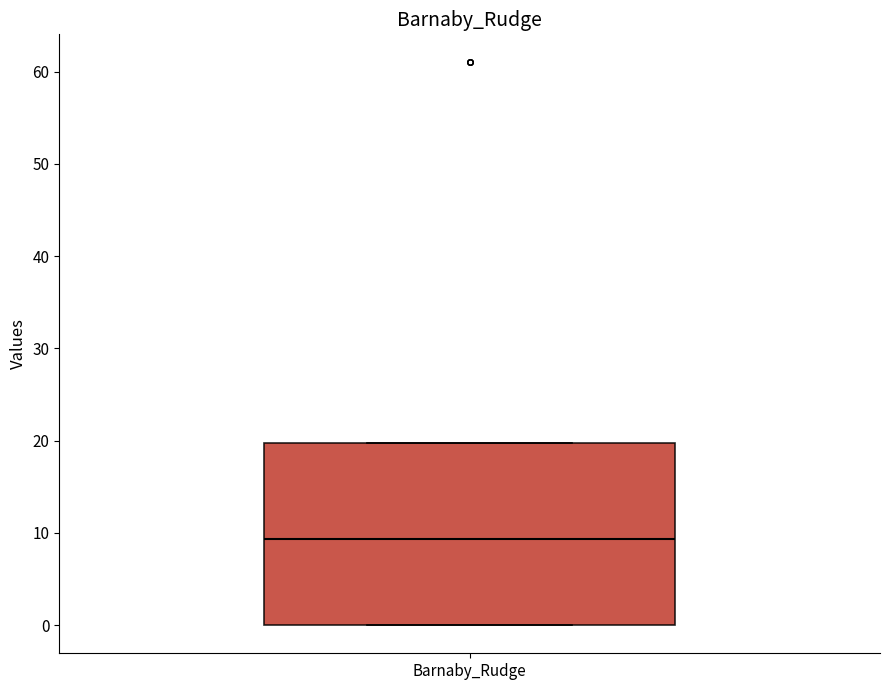

Where does the median line of the box for Barnaby_Rudge sit on the y-axis? The values are not printed on the chart, so give them approximately, as read against the axis.

9